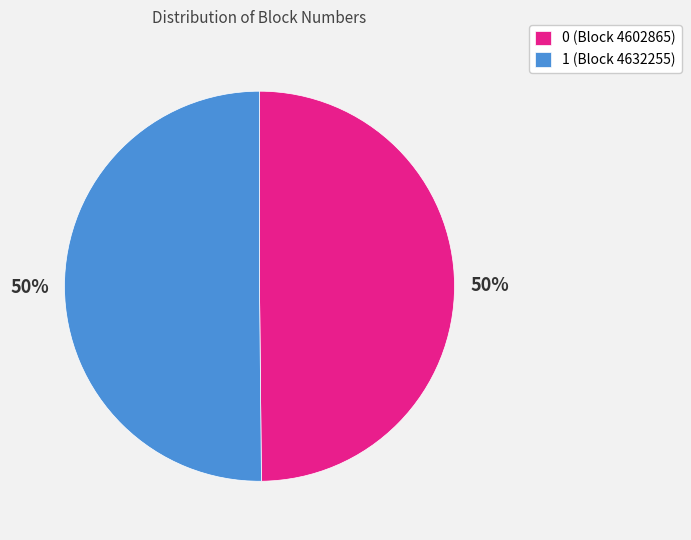

To the nearest percent, what is the combined percentage of 1 (Block 4632255) and 0 (Block 4602865)?

100%